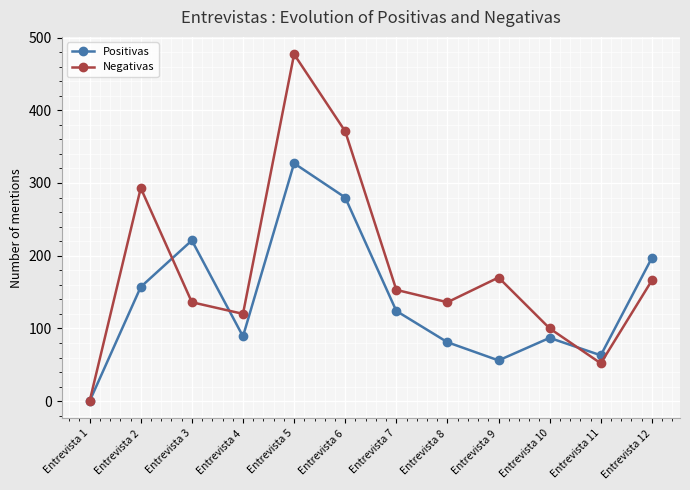

Where is Negativas nearest to the value 238?

Entrevista 2